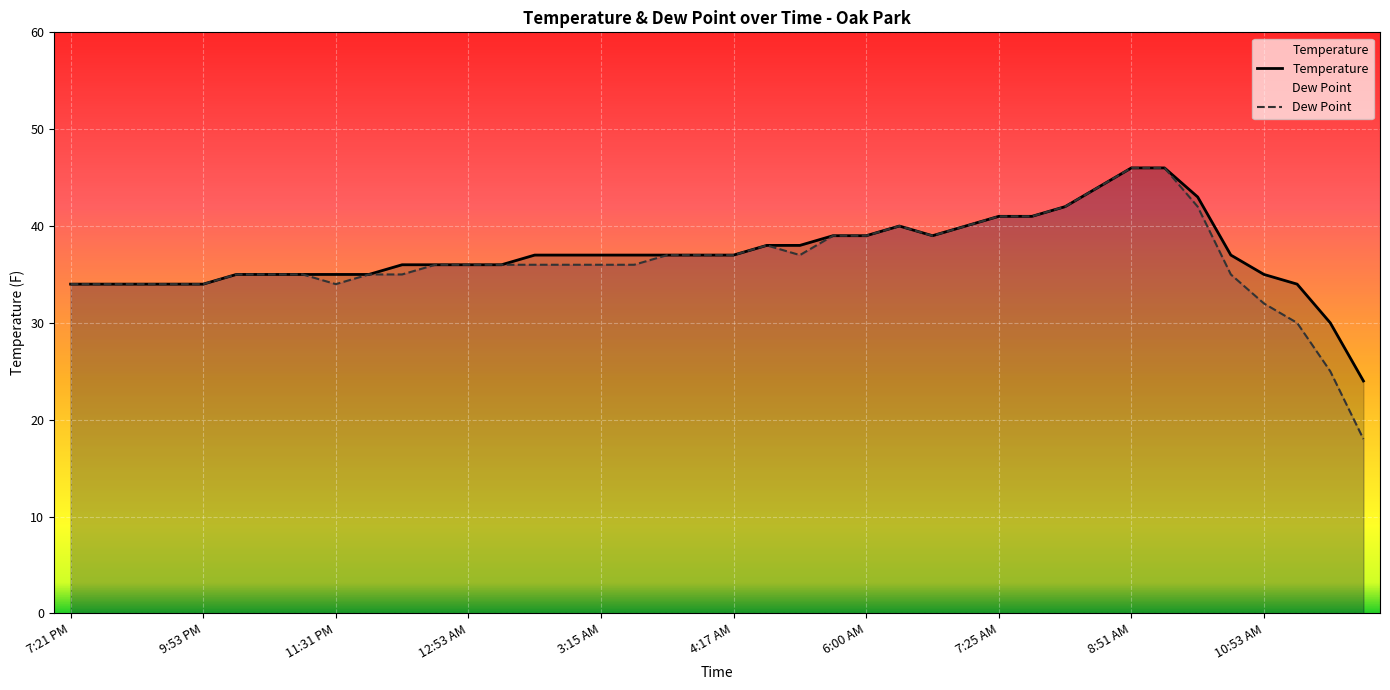

What is the average value of the Temperature series?

37